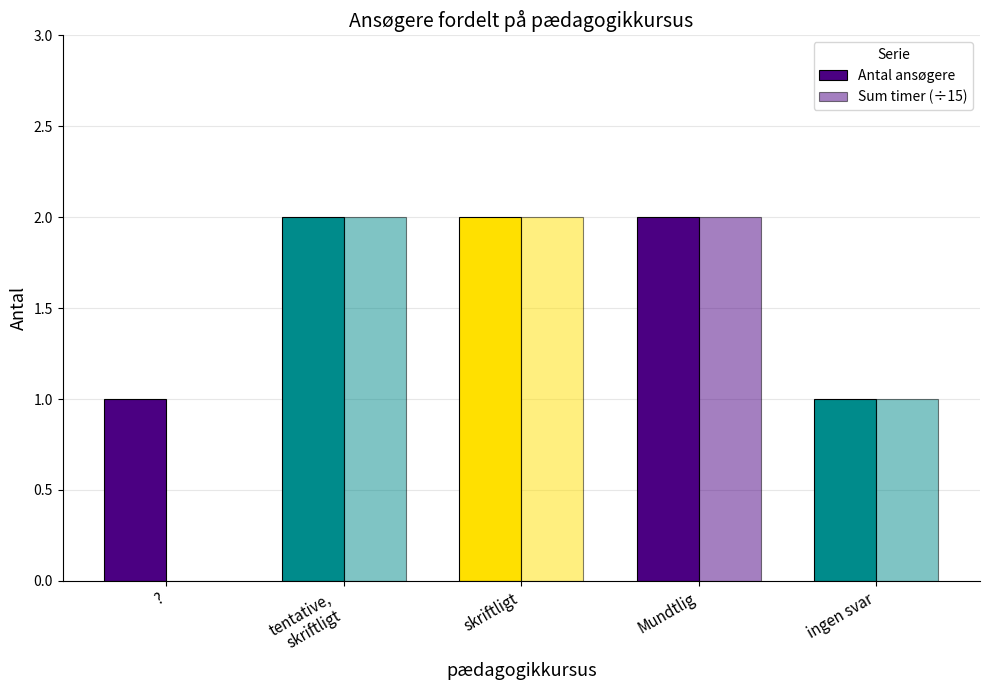

How many series are shown in this chart?

2